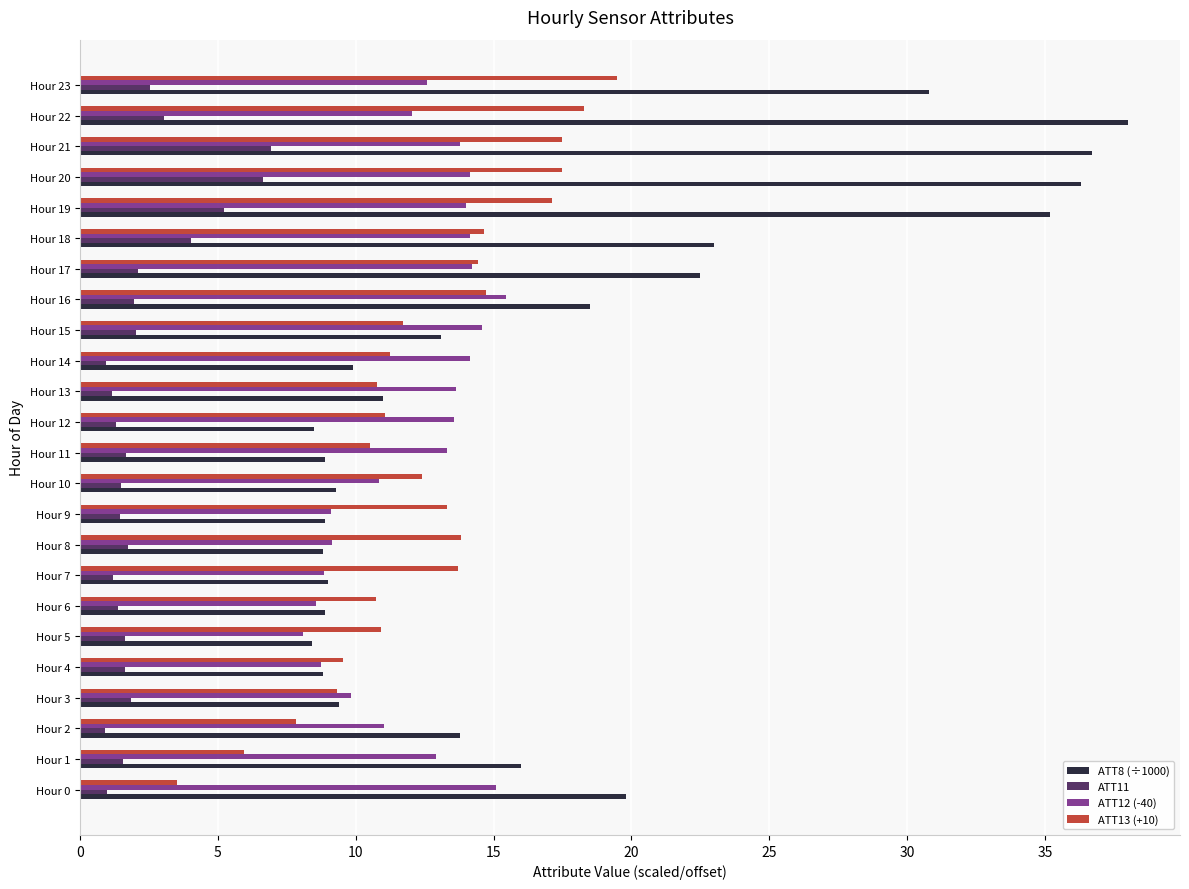

What are all the series names shown in the legend?

ATT8 (÷1000), ATT11, ATT12 (-40), ATT13 (+10)